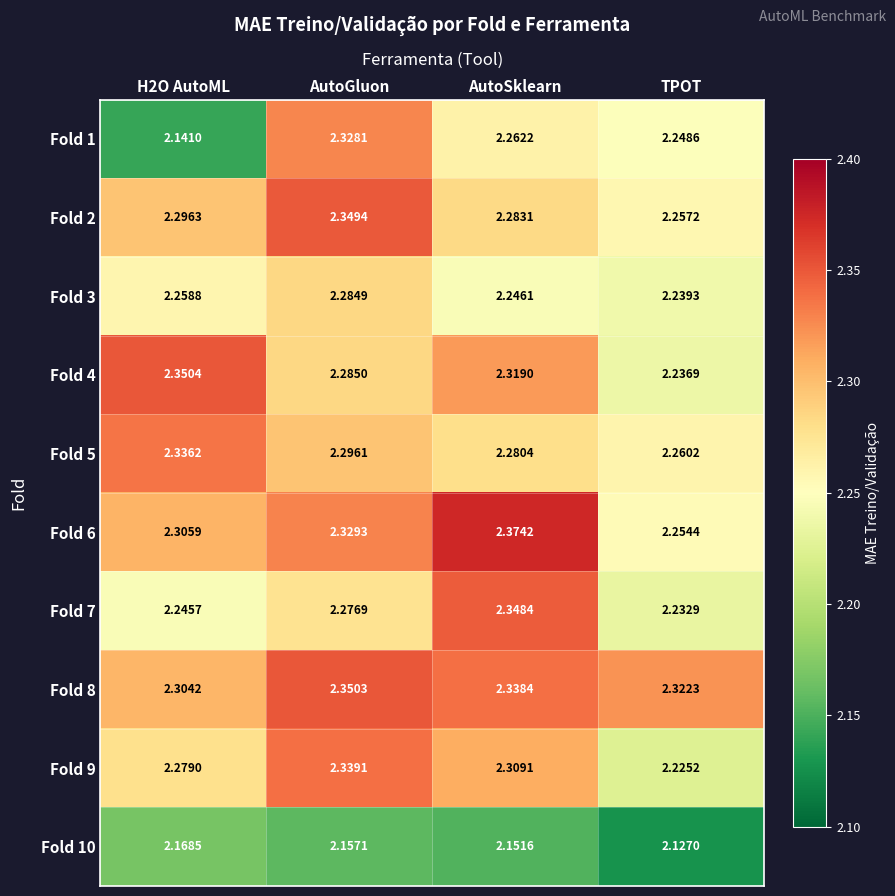

At how many categories does at least one series exceed 2?

4